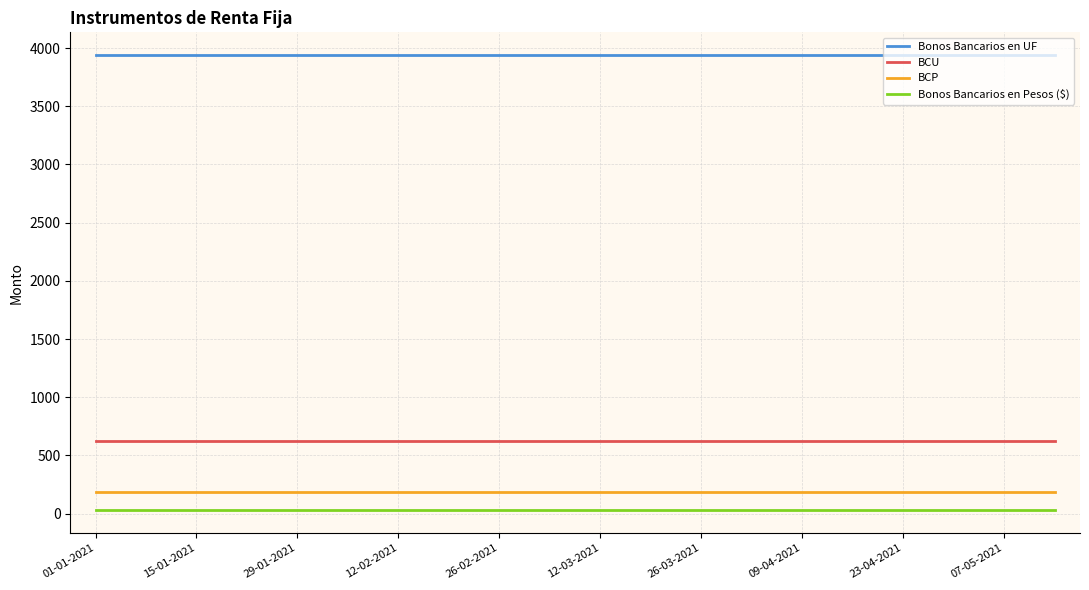

True or false: BCU and BCP intersect in this chart.

False